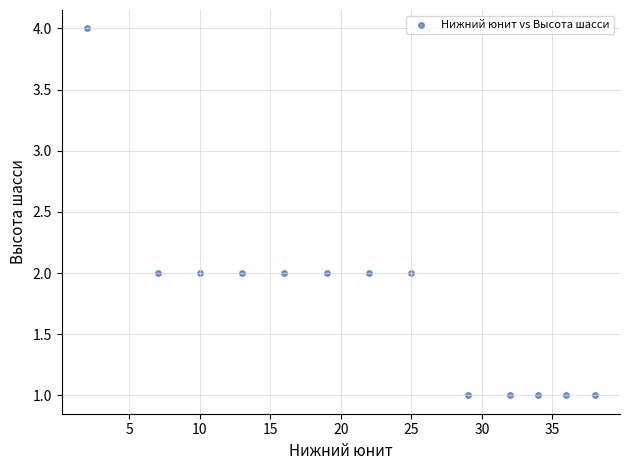

What is the range of X values (max minus min)?

36